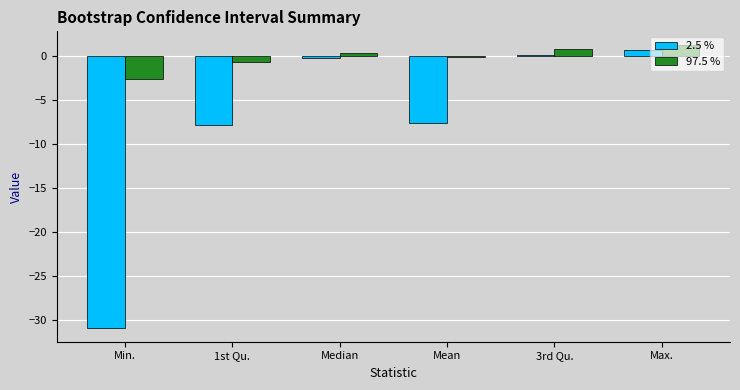

Reading left to right, list all the values displayed in this chart.

2.5 %: Min.=-30.9	1st Qu.=-7.9	Median=-0.2	Mean=-7.6	3rd Qu.=0.1	Max.=0.8
97.5 %: Min.=-2.6	1st Qu.=-0.6	Median=0.4	Mean=-0.1	3rd Qu.=0.9	Max.=1.2